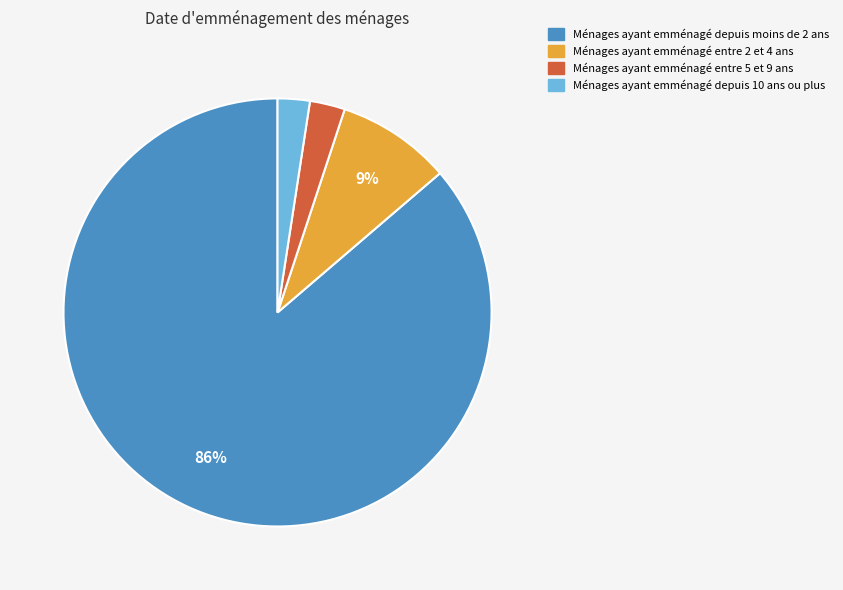

Is there any slice that represents more than half of the pie?

Yes